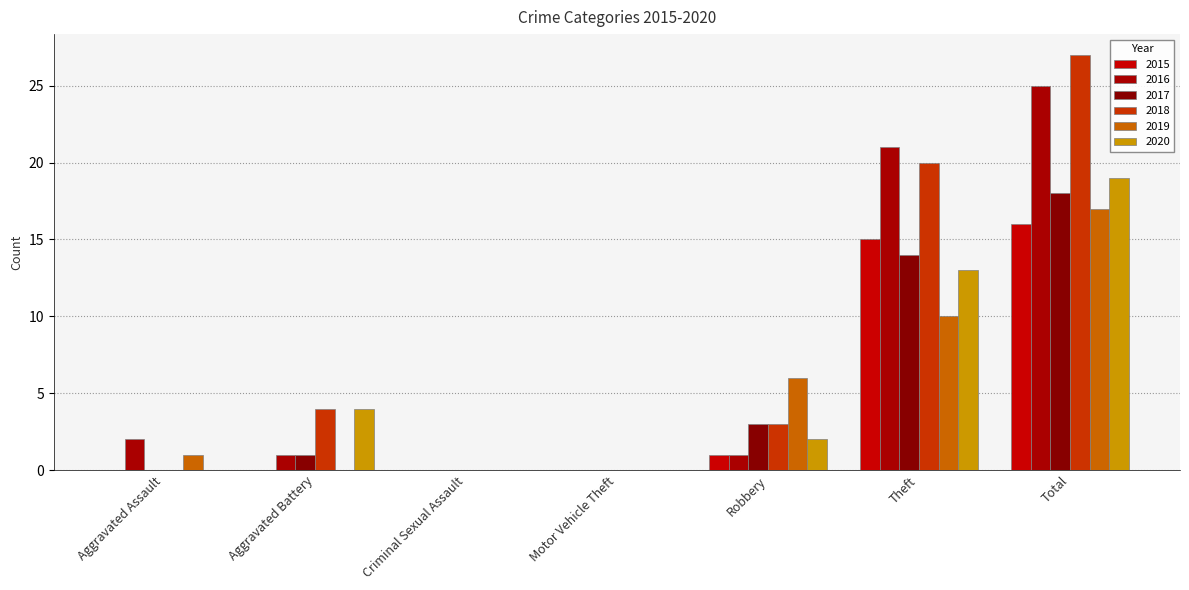

How many series are shown in this chart?

6